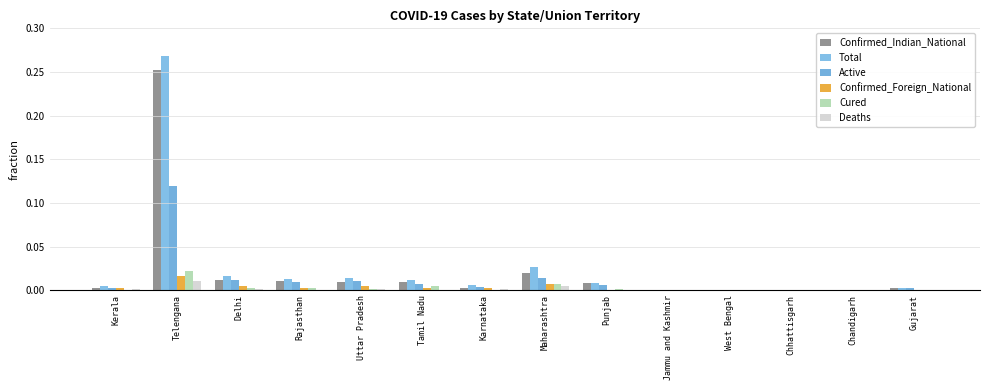

Which series has the widest spread of values?

Total